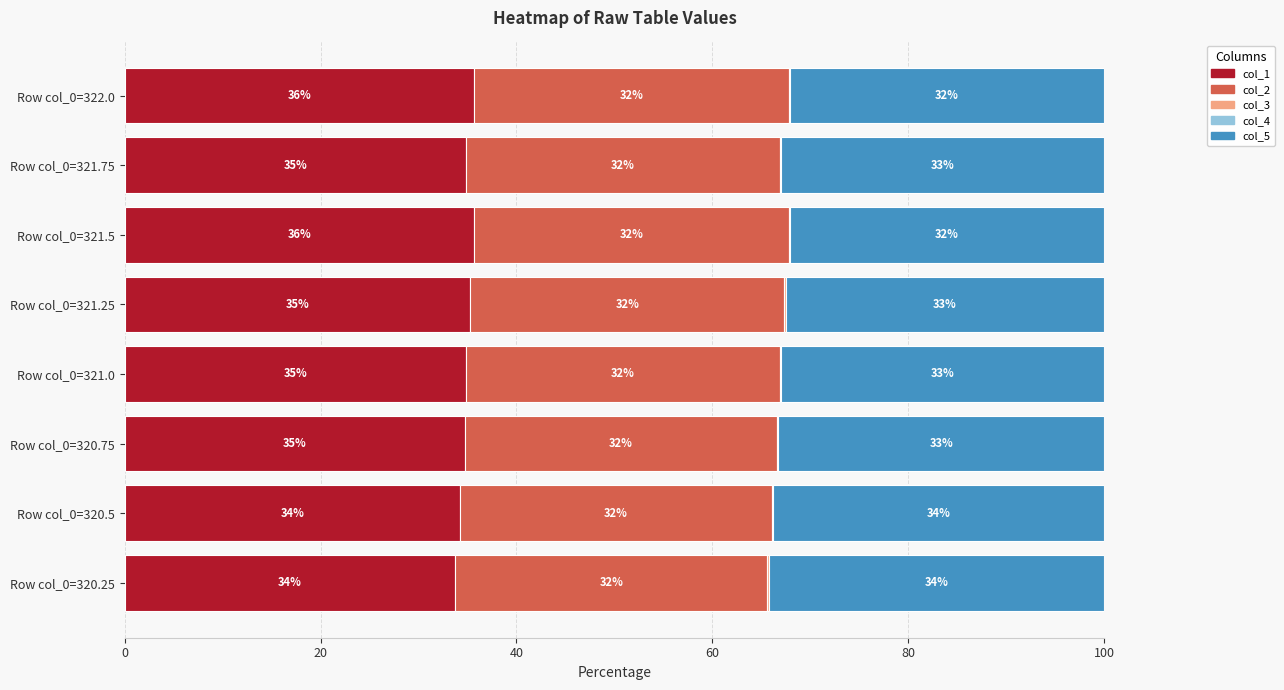

At which label is col_1 closest to 34?

Row col_0=320.25